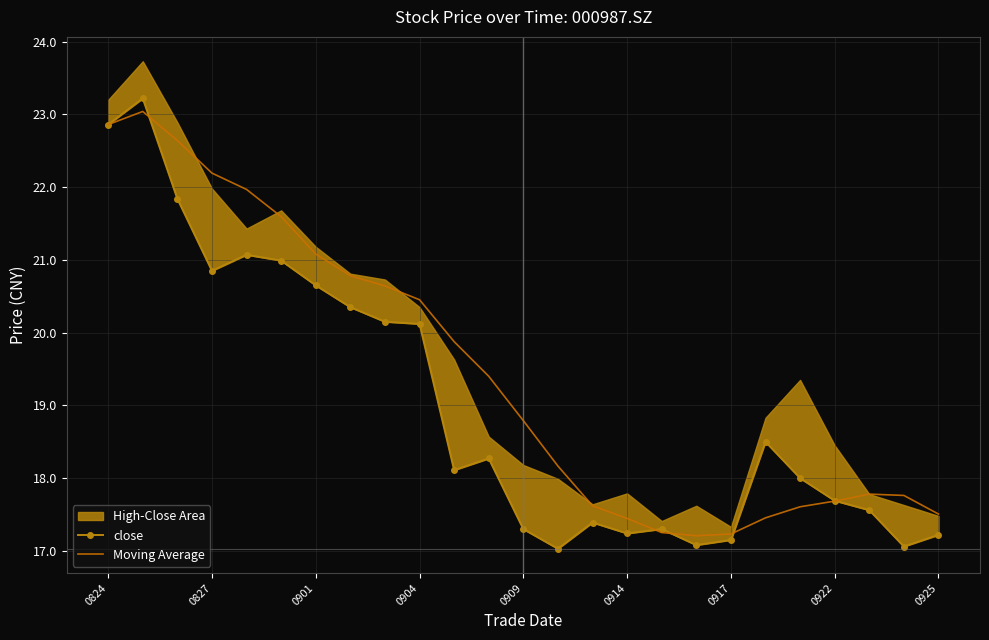

Which series has the largest total across all categories?

Moving Average